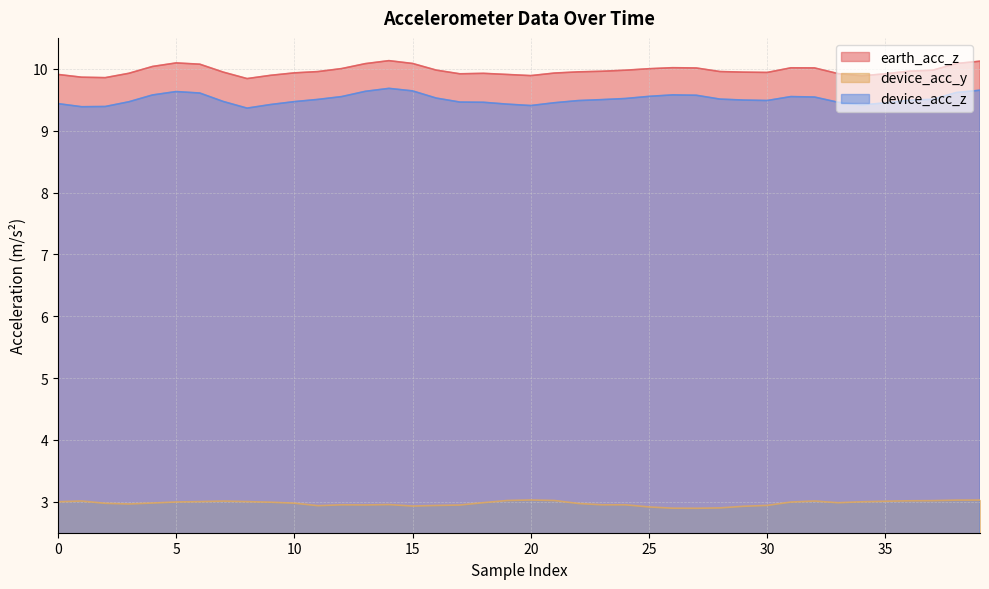

Is it true that device_acc_y equals 2.9 at 30?

True